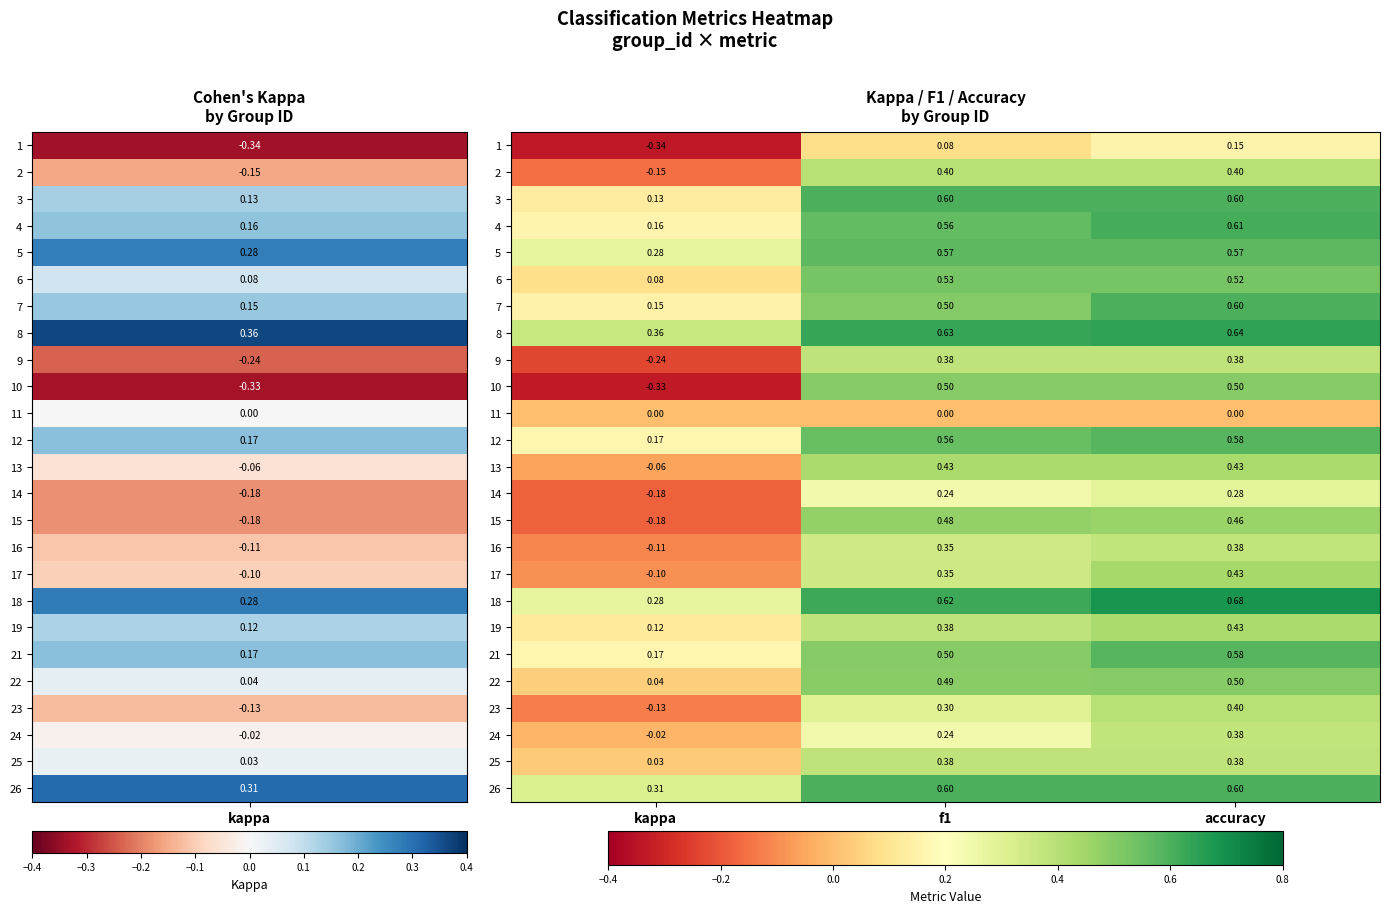

At which label does 4 reach its peak?

accuracy